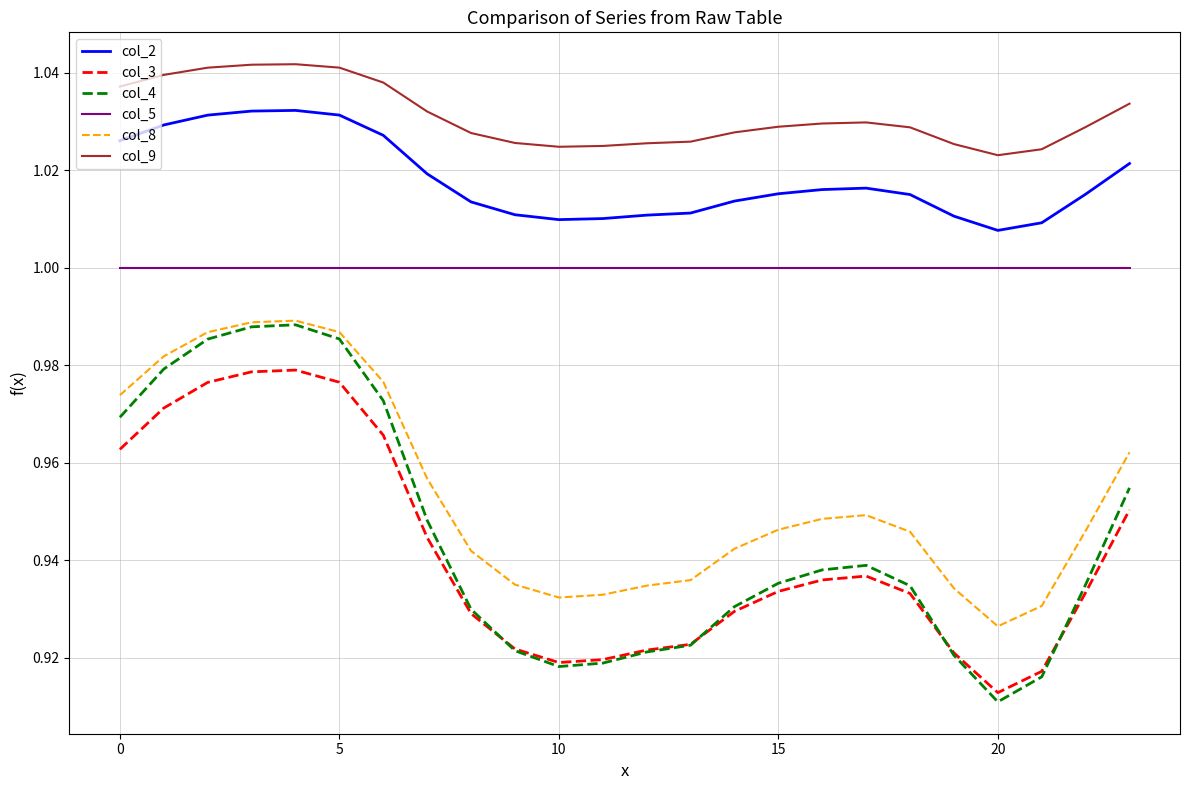

True or false: col_8 and col_2 cross at least once.

False